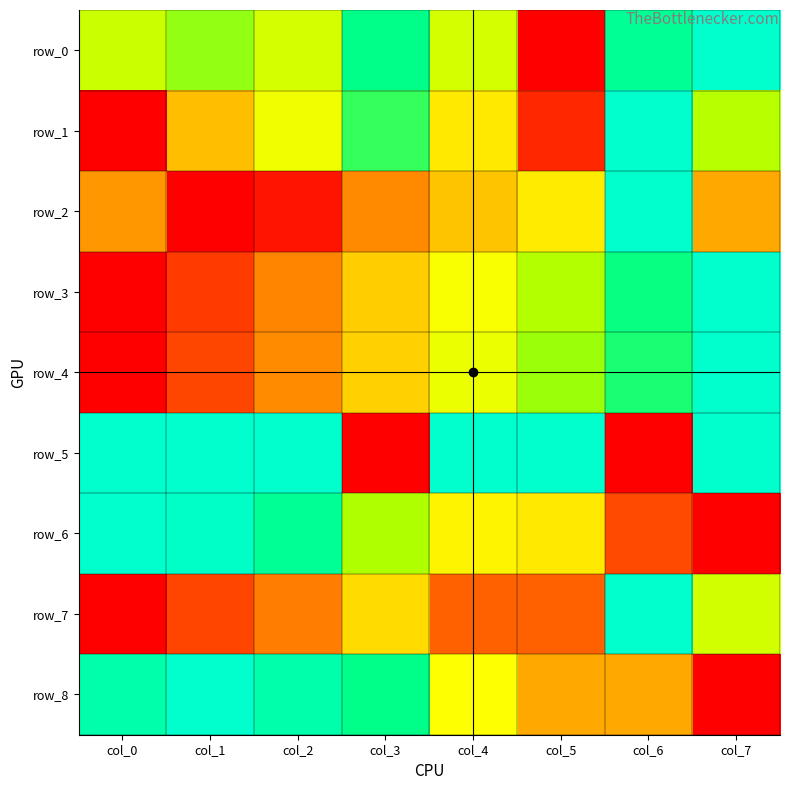

What is the average value of the row_0 series?

0.7